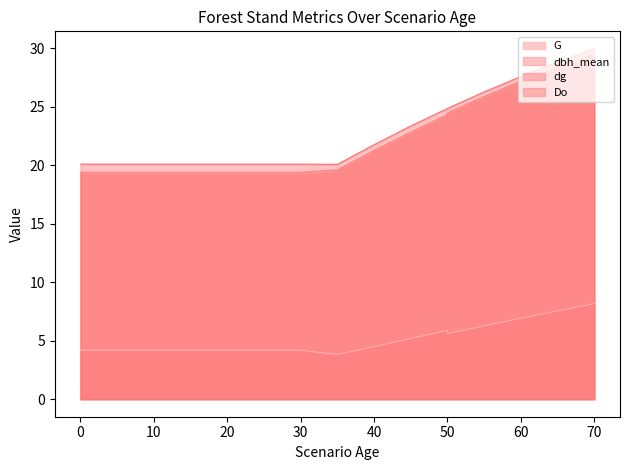

Reading left to right, extract all data points from this chart.

G: 4.2	4.2	4.2	4.2	4.2	4.2	4.2	4.2	4.2	4.2	4.2	3.8	4.5	5.2	5.9	5.6	6.3	6.9	7.5	8.2
dbh_mean: 19.3	19.3	19.3	19.3	19.3	19.3	19.3	19.3	19.3	19.3	19.3	19.5	21.1	22.7	24.2	24.4	25.8	27.1	28.3	29.4
dg: 19.4	19.4	19.4	19.4	19.4	19.4	19.4	19.4	19.4	19.4	19.4	19.6	21.3	22.8	24.3	24.5	25.9	27.2	28.4	29.5
Do: 20.1	20.1	20.1	20.1	20.1	20.1	20.1	20.1	20.1	20.1	20.1	20.1	21.8	23.4	24.9	24.9	26.3	27.6	28.8	29.9